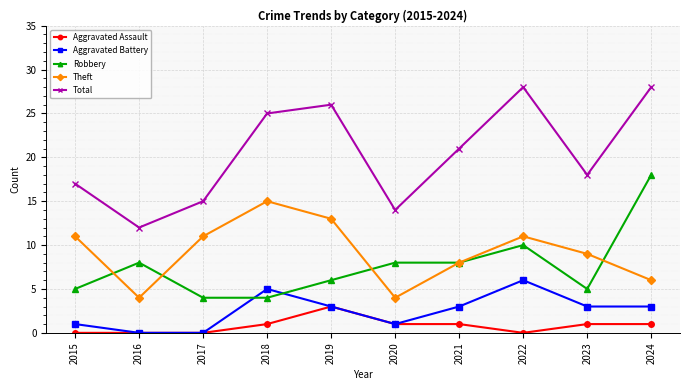

How many values in the Total series are below 21?

5